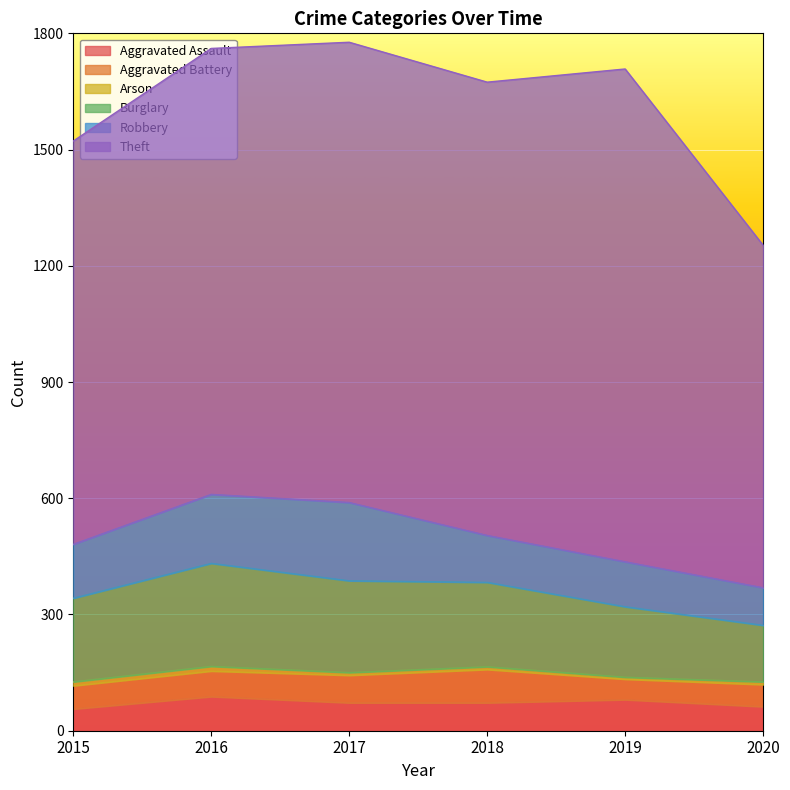

The value of Aggravated Battery at 2017 is 127. True or false?

False